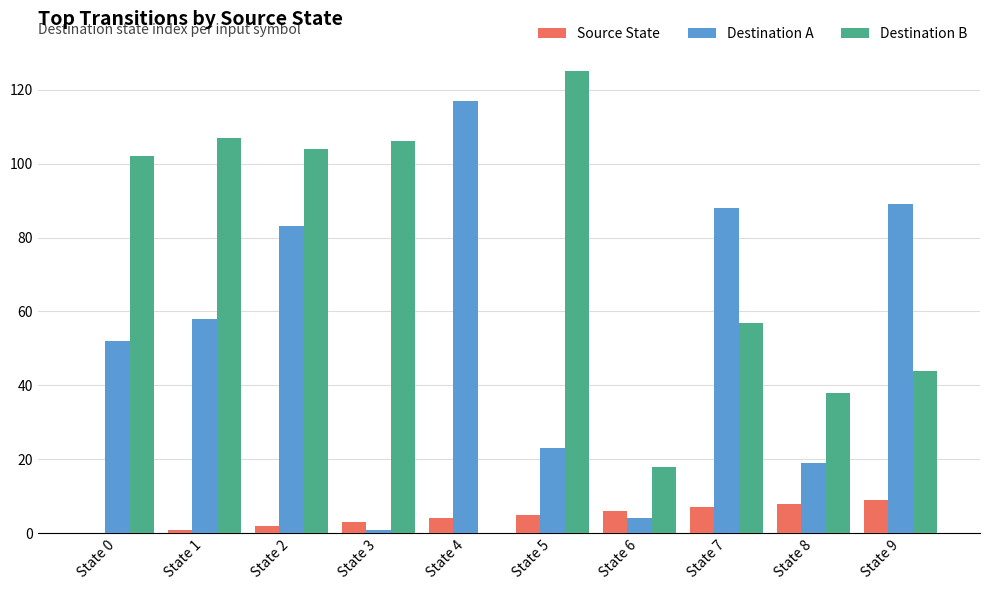

True or false: Source State has a value of 2 at State 2.

True